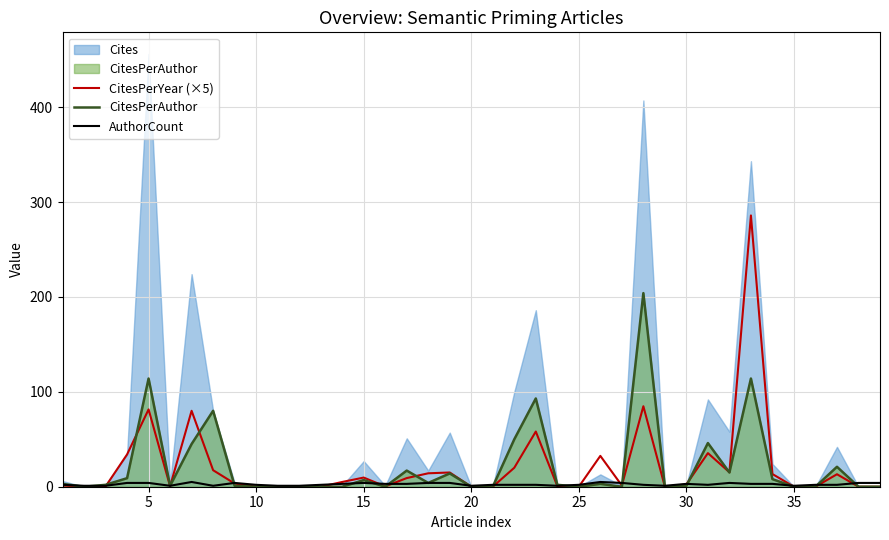

The value of CitesPerYear (×5) at 5 is 38.7. True or false?

False